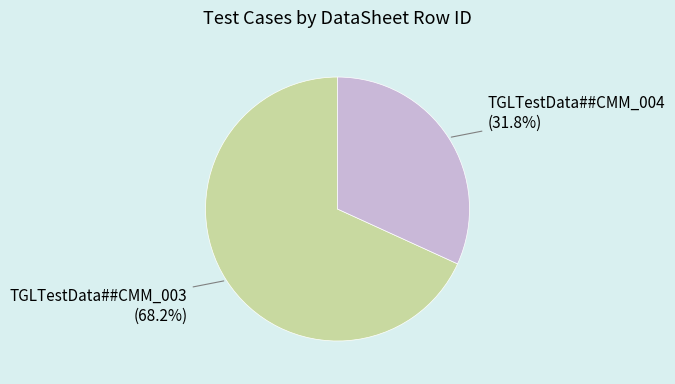

Is there any slice that represents more than half of the pie?

Yes